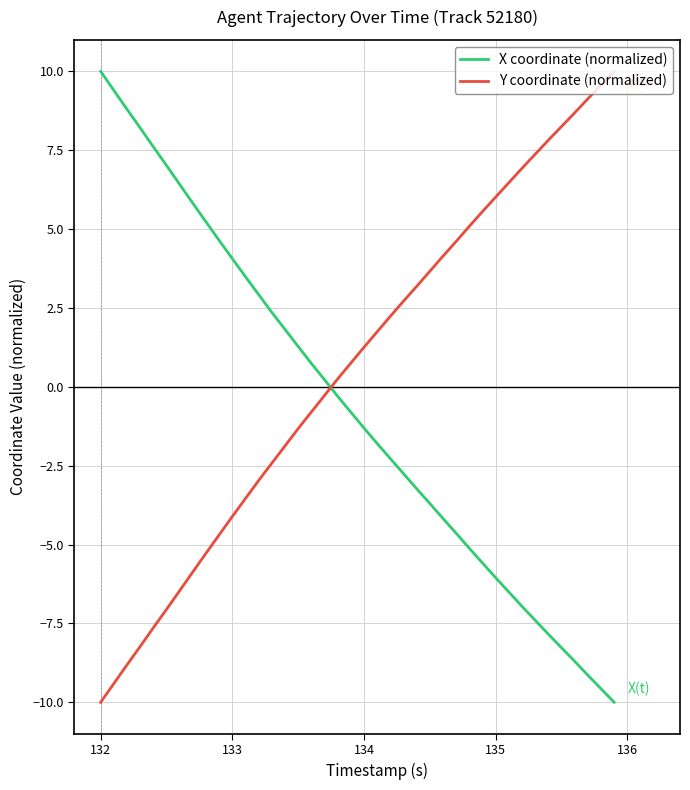

Which series has the largest total across all categories?

Y coordinate (normalized)